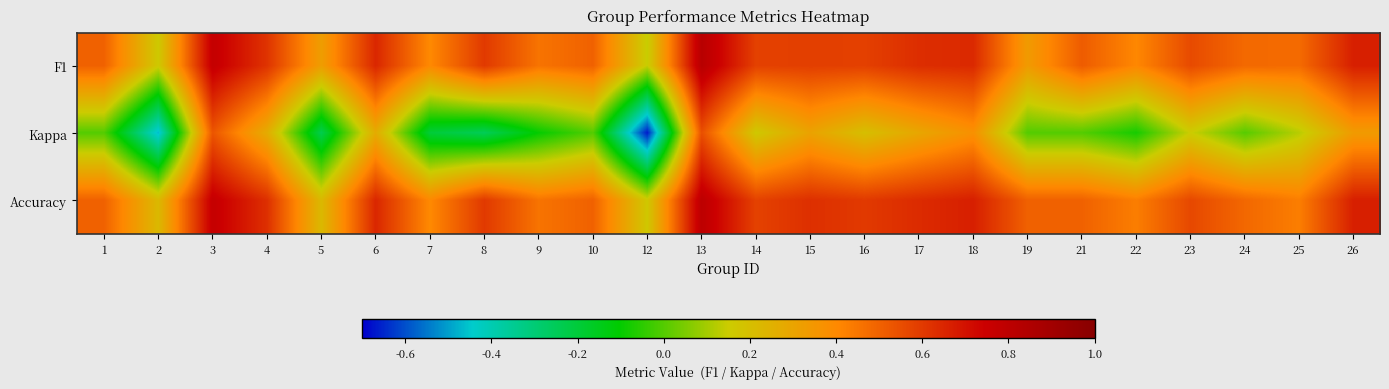

Rank the series by their maximum value, from lowest to highest.

Kappa, Accuracy, F1